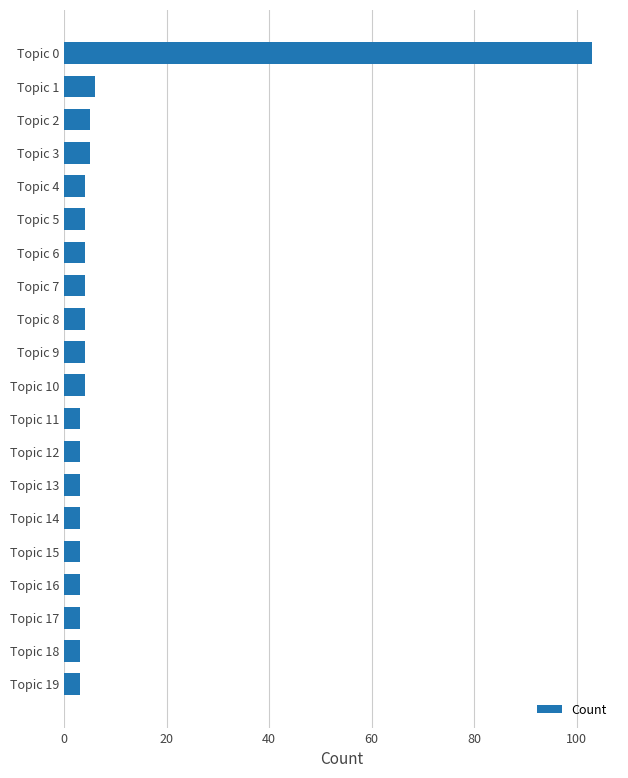

What is the value of the 13th bar from the top?

3